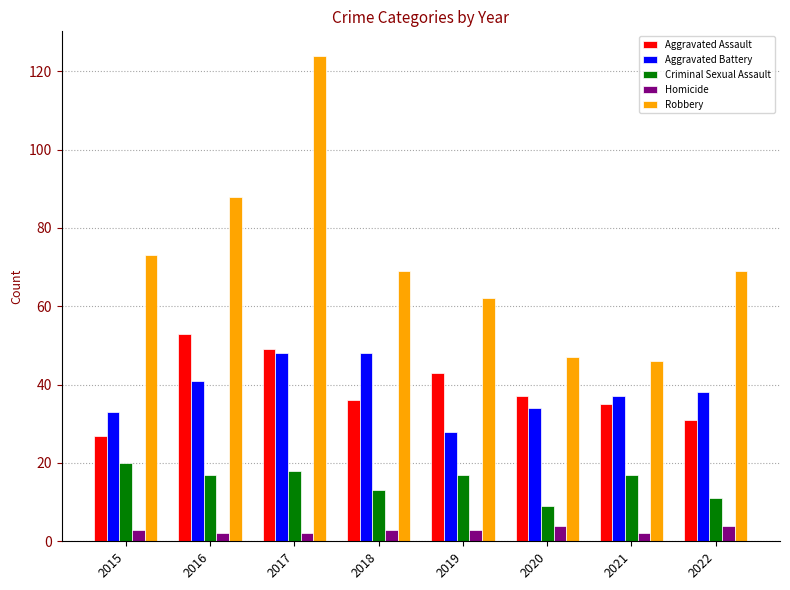

What is the total value across all series at 2020?

131